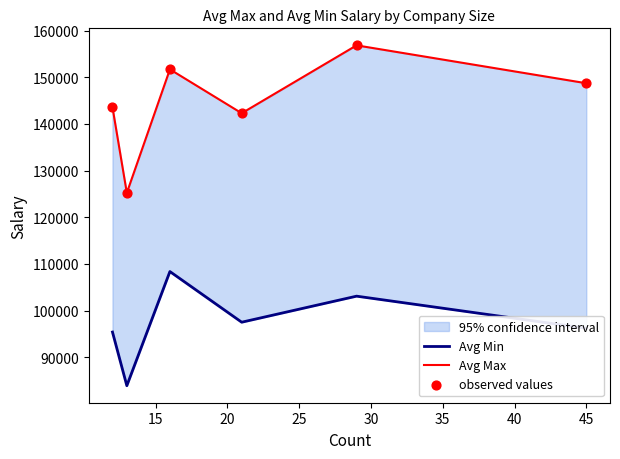

Which series has the largest Y range (max minus min)?

Avg Max